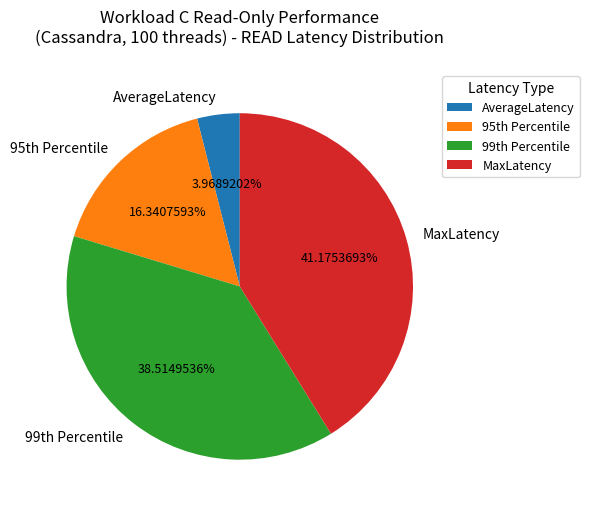

Rank the categories by value from highest to lowest.

MaxLatency, 99th Percentile, 95th Percentile, AverageLatency